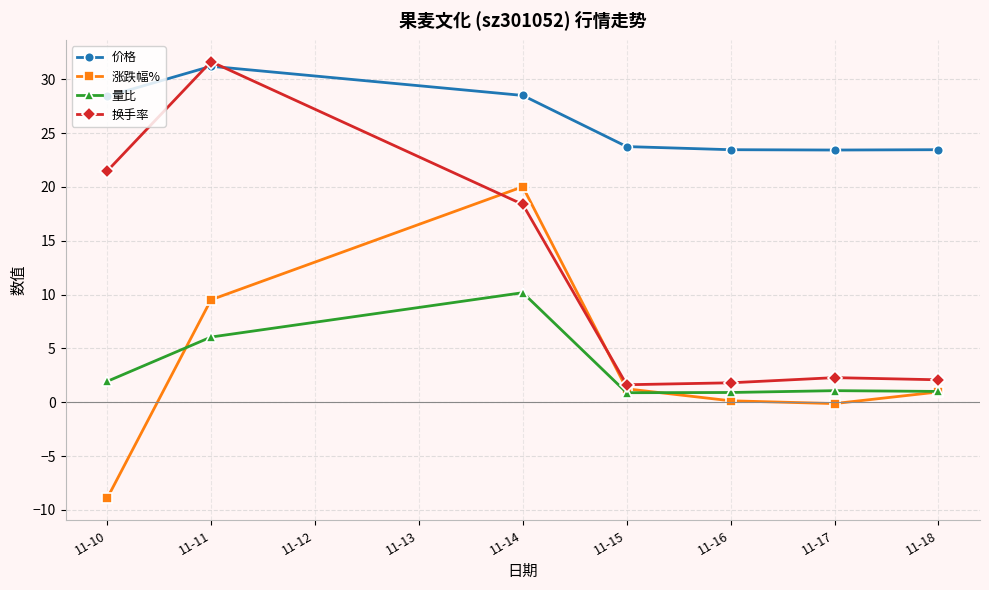

What is the value of the 换手率 point at the 3rd from the left?

18.4